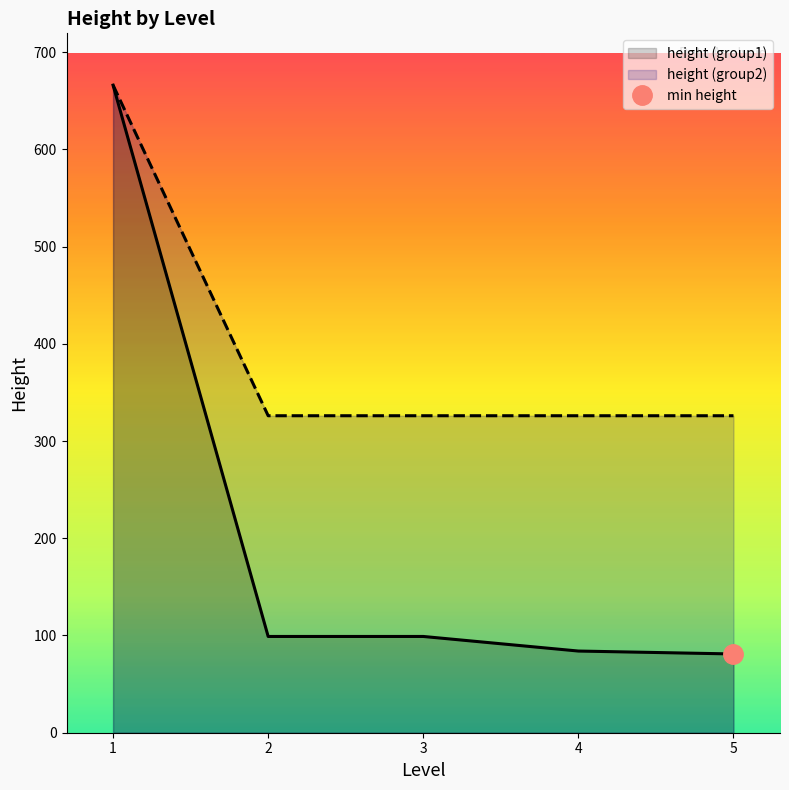

List the labels in order of value, largest first.

1, 2, 3, 4, 5, 2, 3, 4, 5, 5